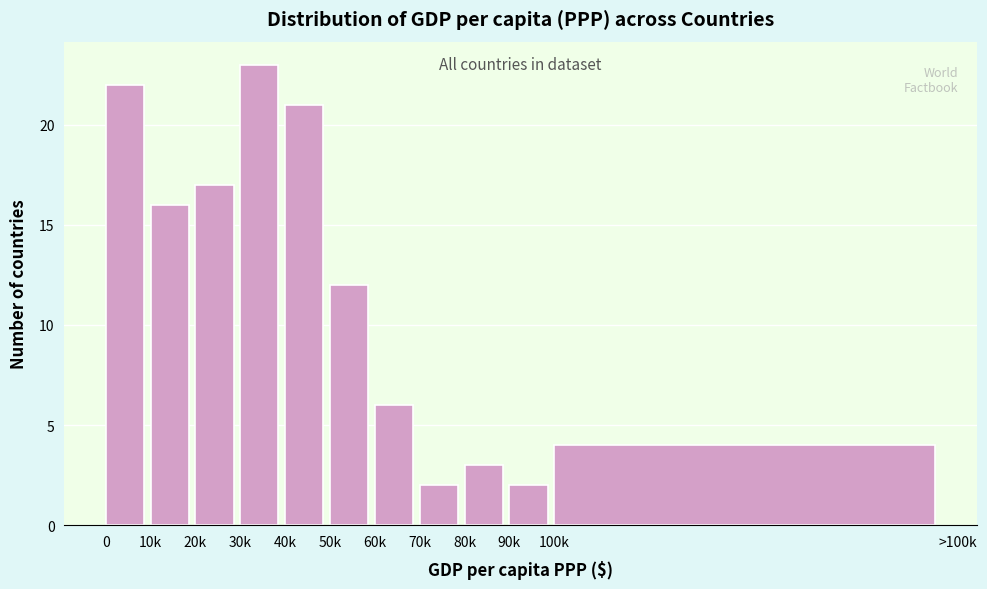

Reading left to right, transcribe all the data shown in this chart.

22	16	17	23	21	12	6	2	3	2	4